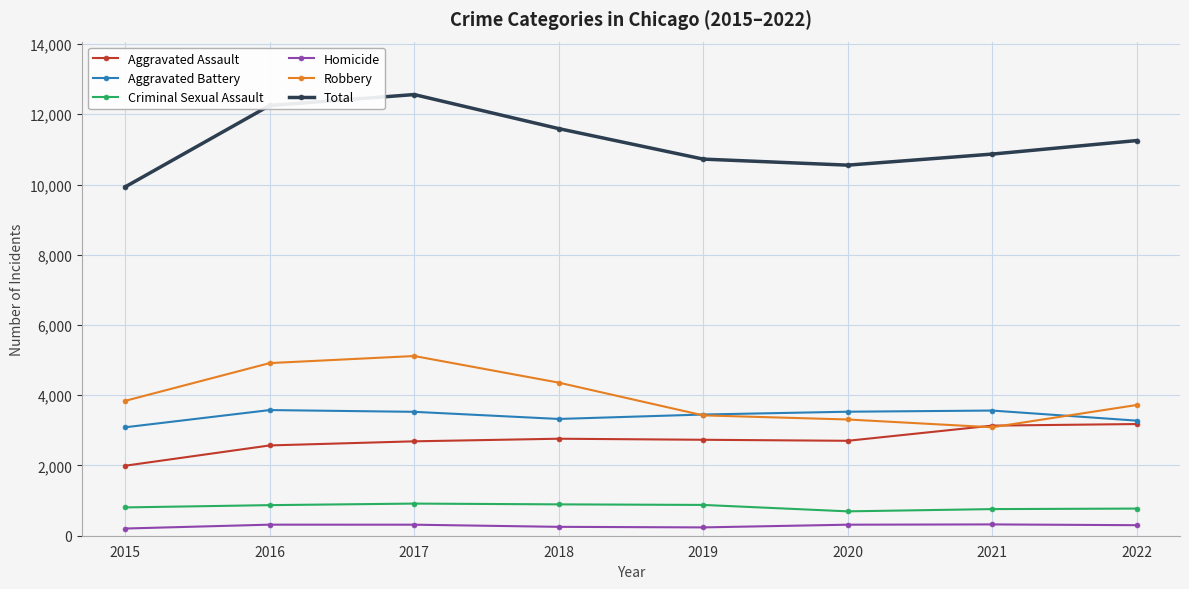

True or false: Aggravated Assault and Homicide intersect in this chart.

False